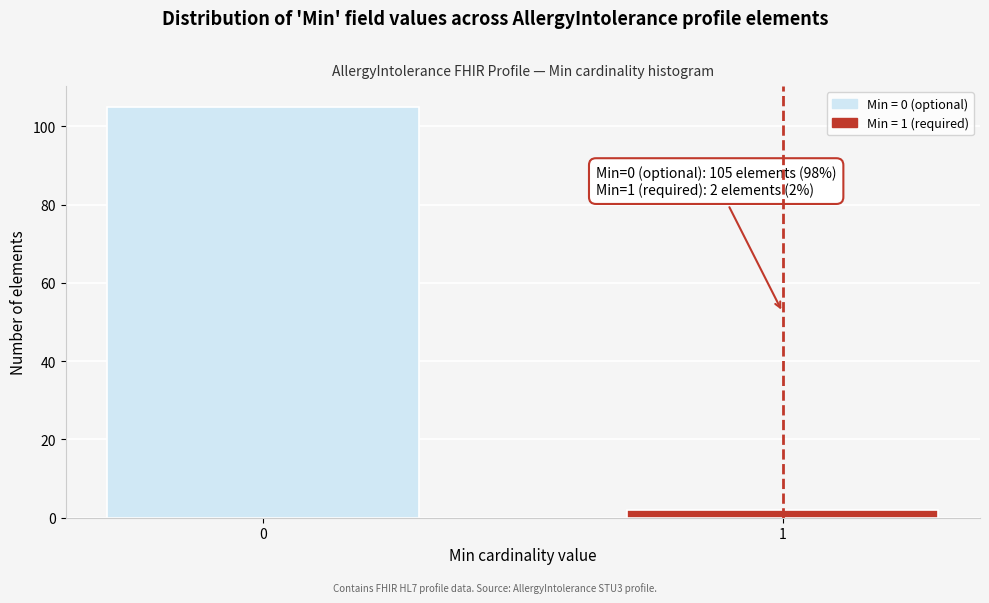

Reading right to left, list all the values displayed in this chart.

2	105